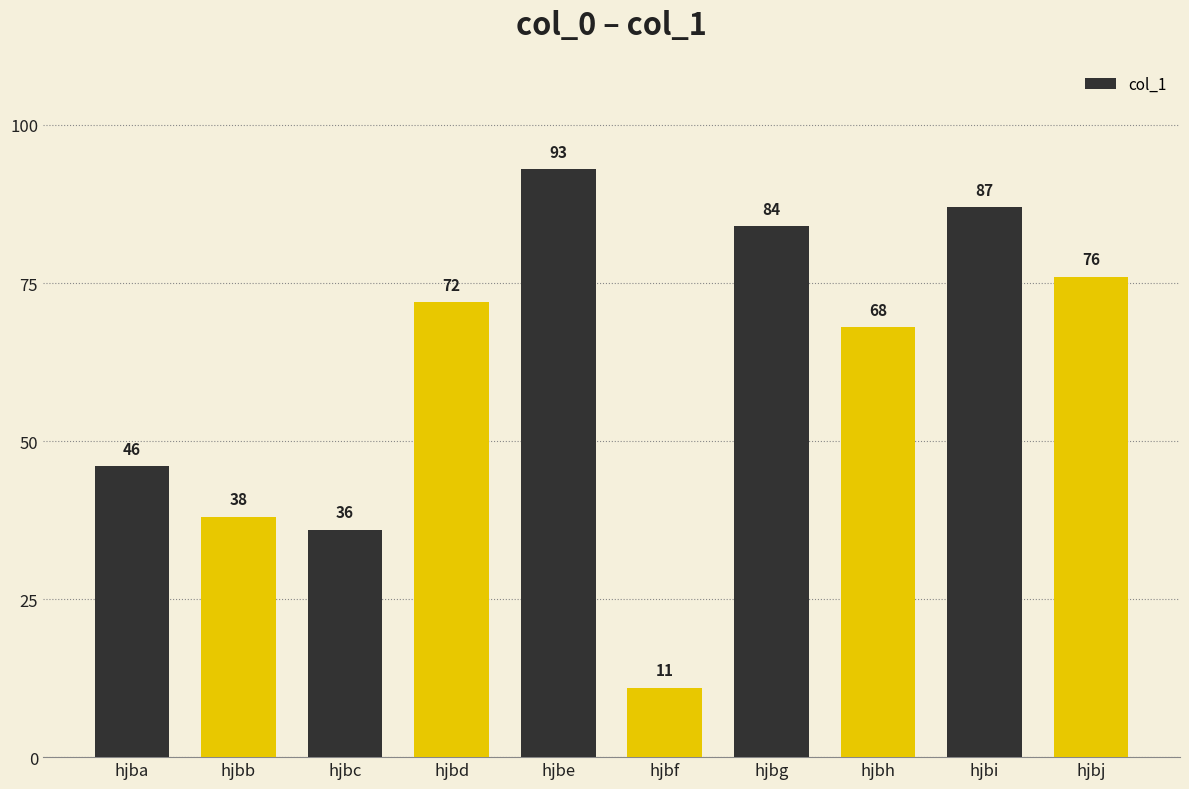

What is the difference between the values at hjbi and hjbe?

6